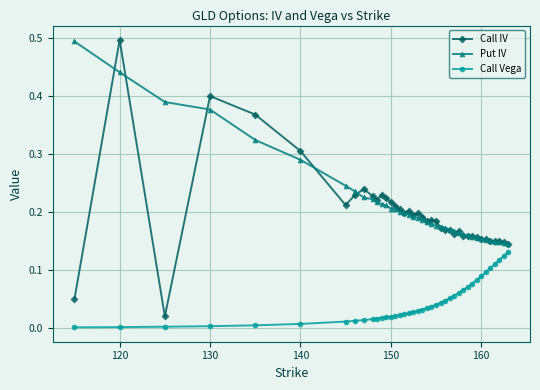

Which series has the largest range (max minus min)?

Call IV